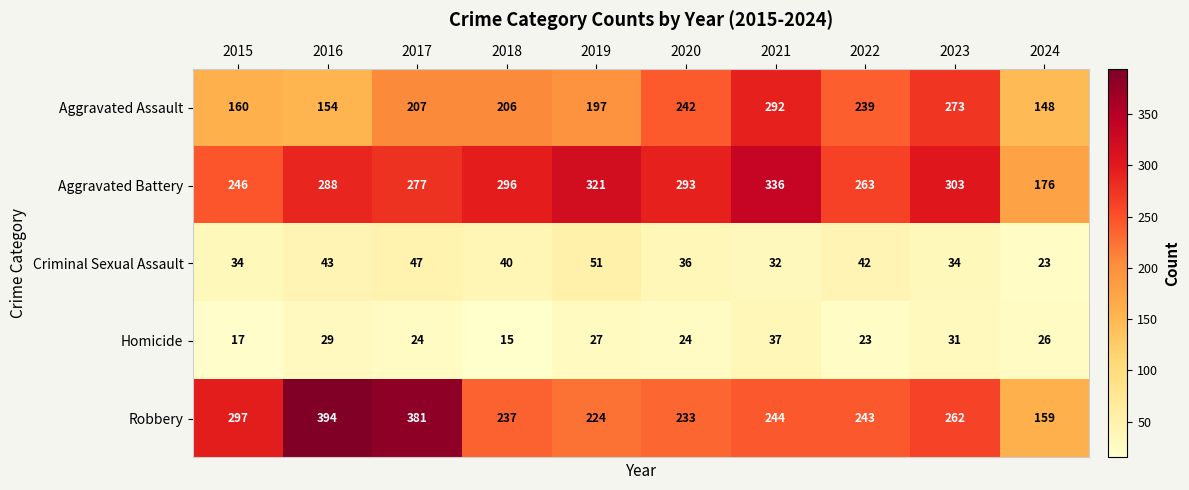

Which series has the largest range (max minus min)?

Robbery